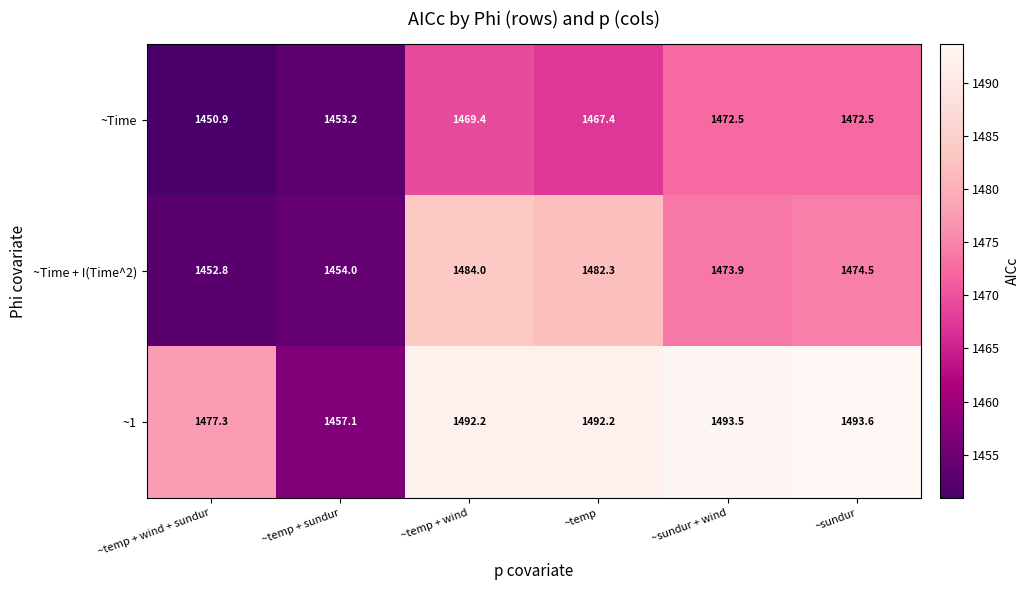

Which series has the largest total across all categories?

~1